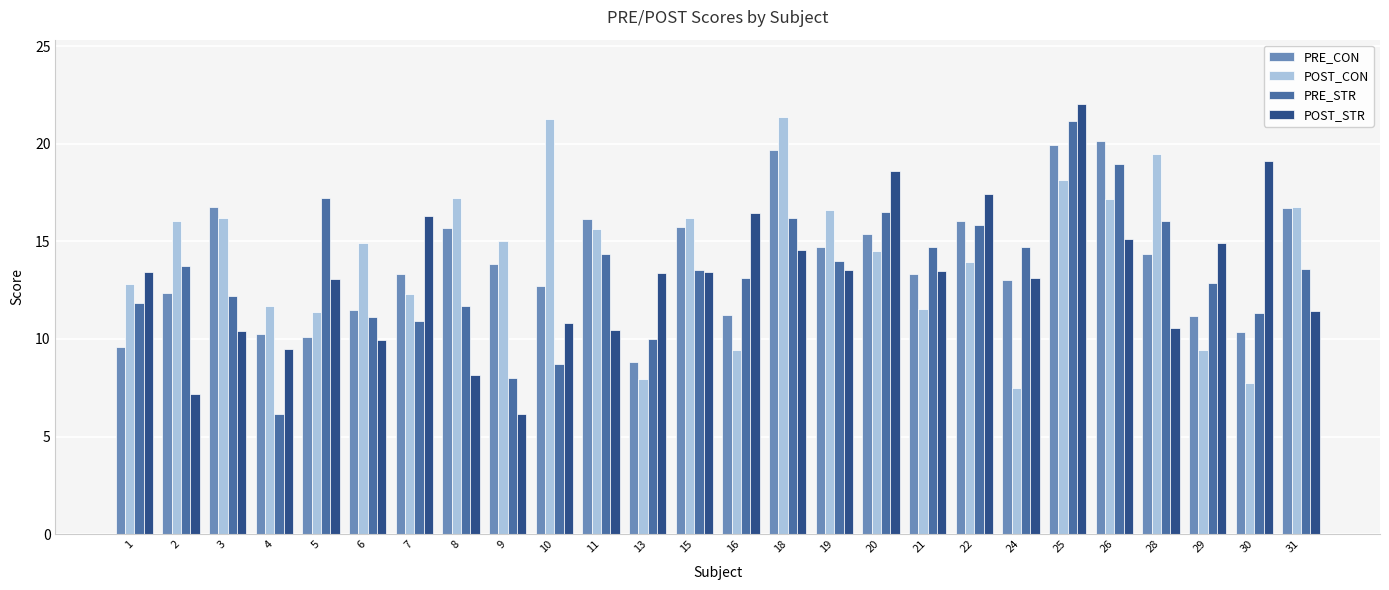

What is the approximate value of POST_STR at 29?

14.9